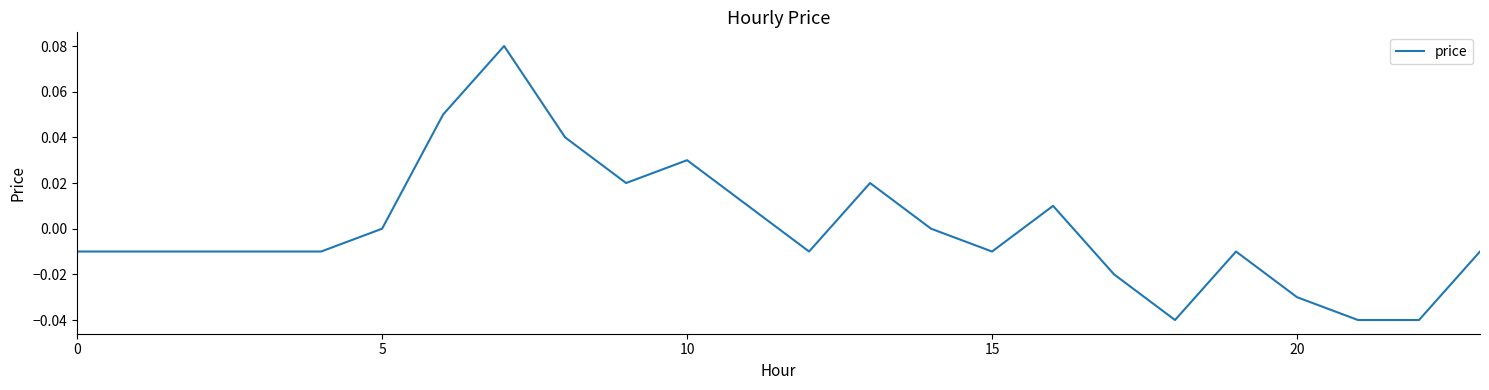

How many distinct data groups are displayed?

1